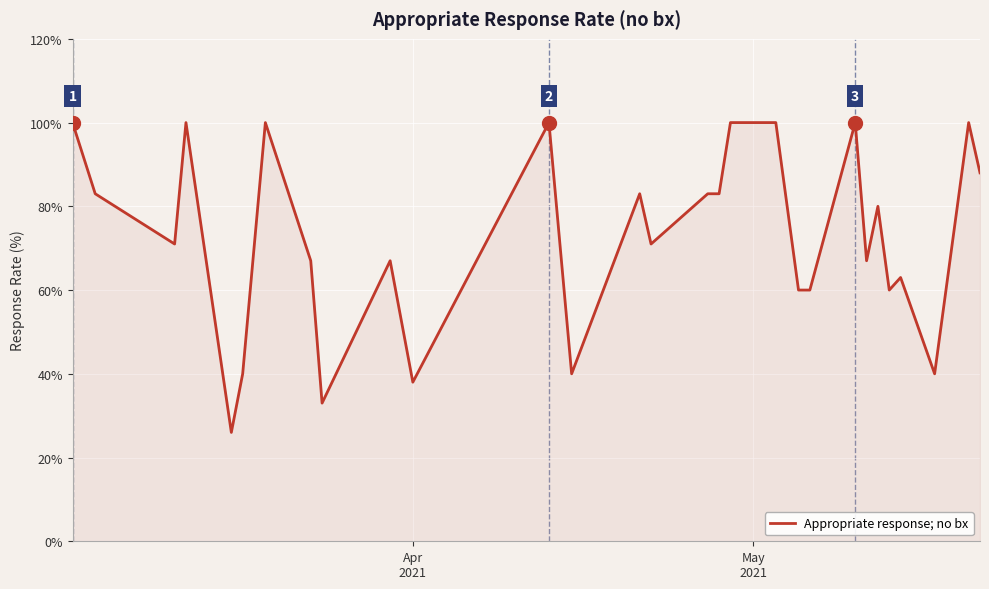

What is the smallest value displayed?

26